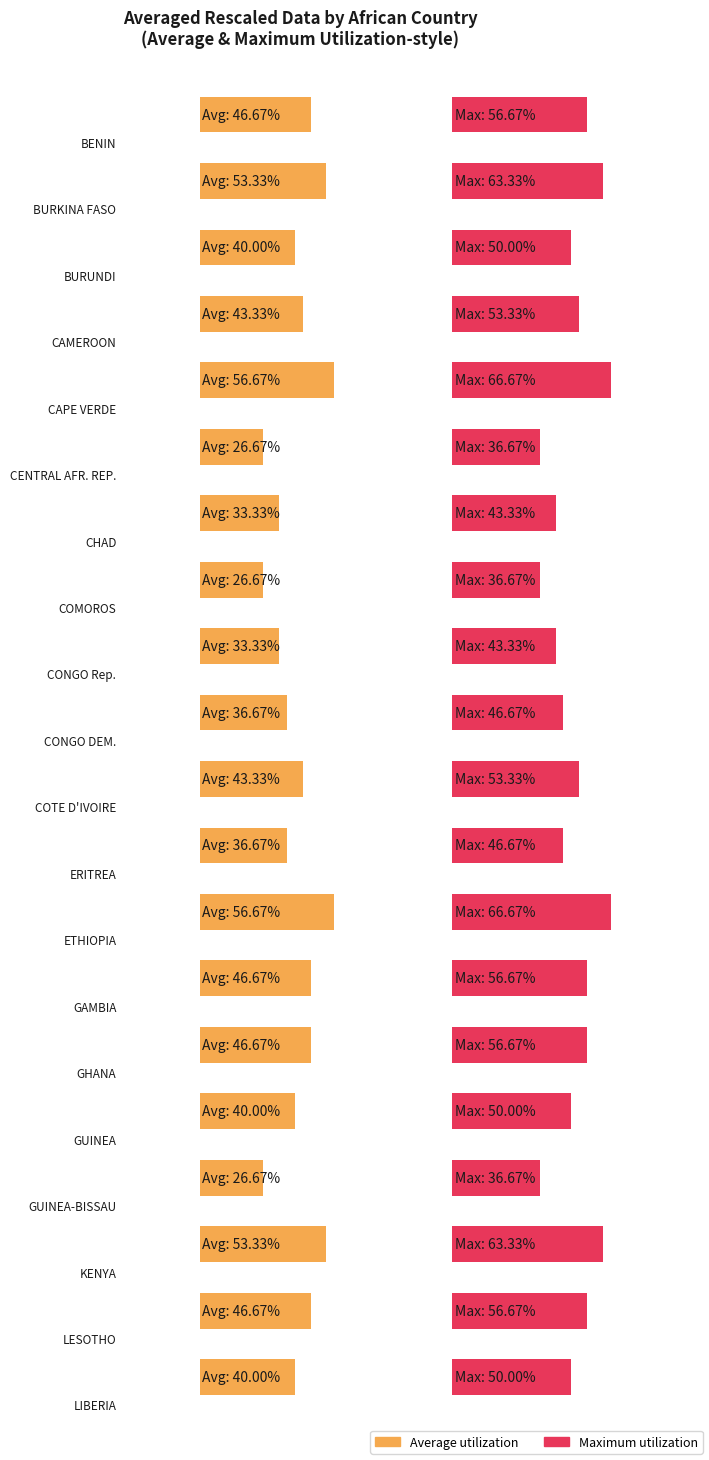

True or false: the data shows 0.6 at CAPE VERDE.

True